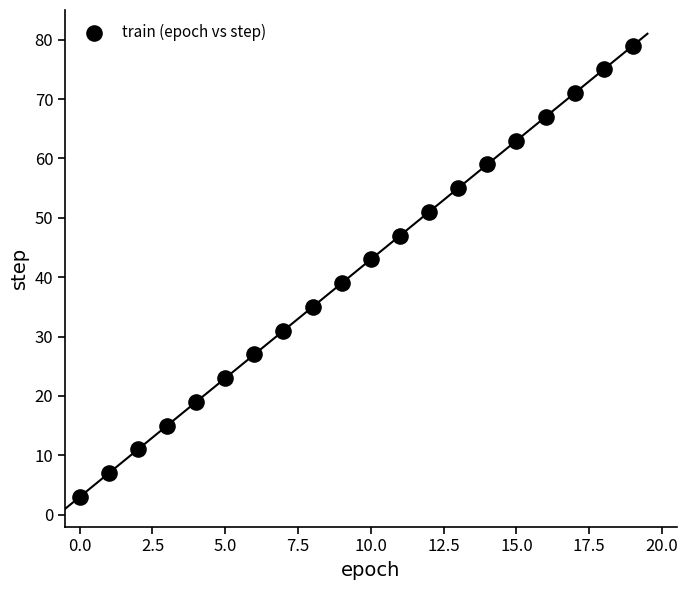

What is the range of Y values (max minus min)?

76